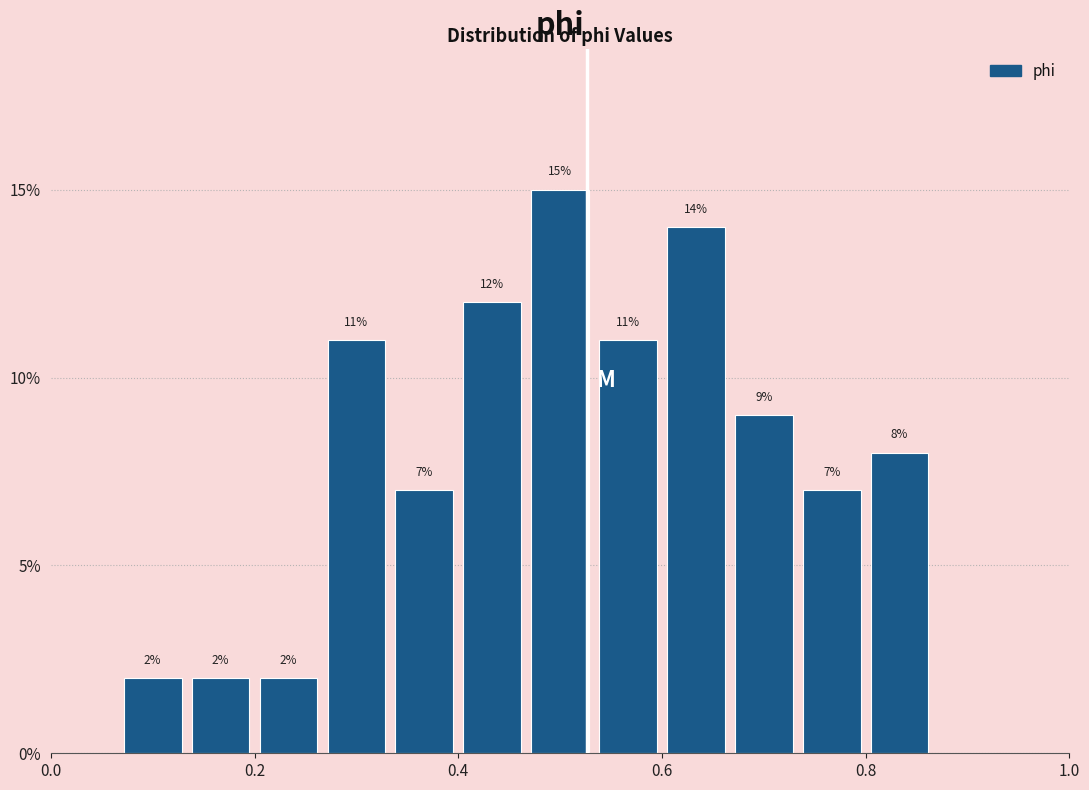

Around what value on the x-axis is the tallest bar? Give the approximate position of its centre, as read against the axis.

0.50